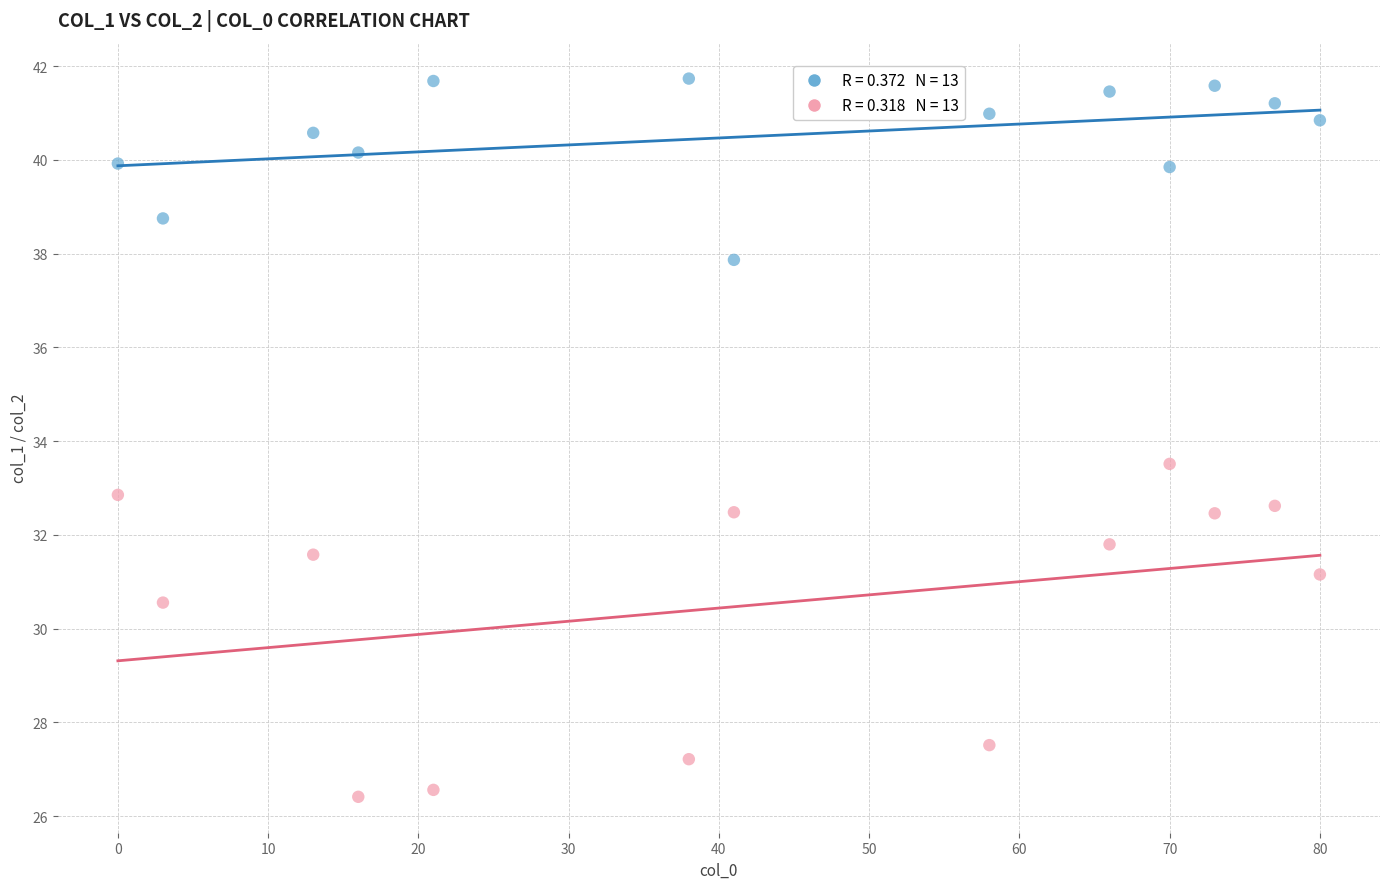

Across all data points, what is the range of X values (max minus min)?

80.0